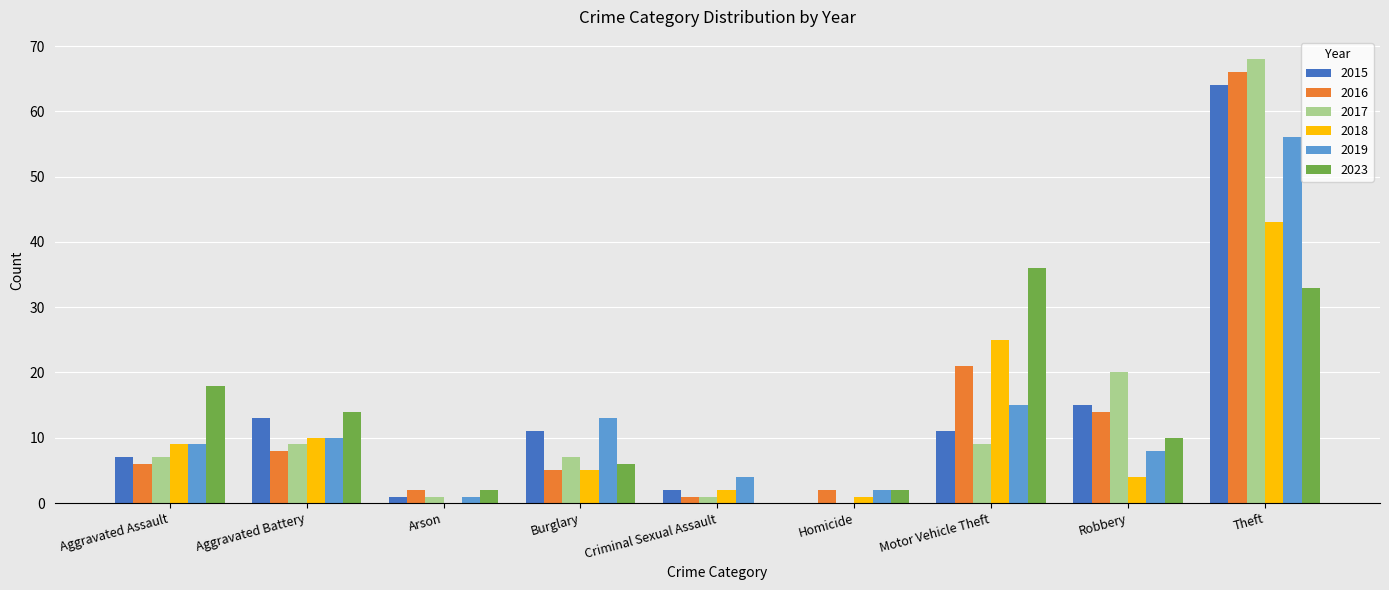

Does the chart contain stacked bars?

No